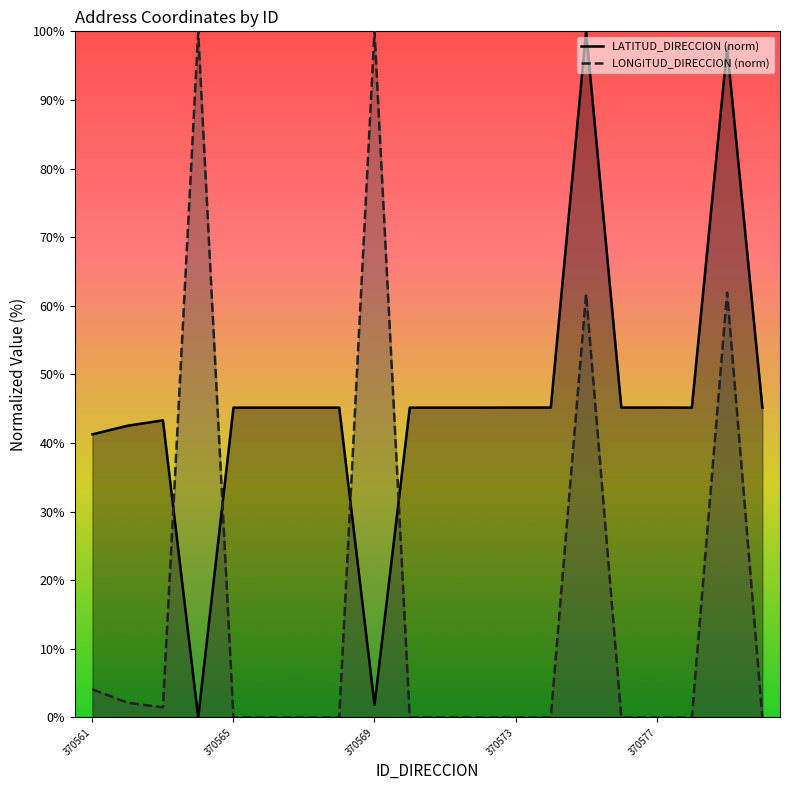

True or false: LONGITUD_DIRECCION has more than 0 points higher than both neighbors.

True